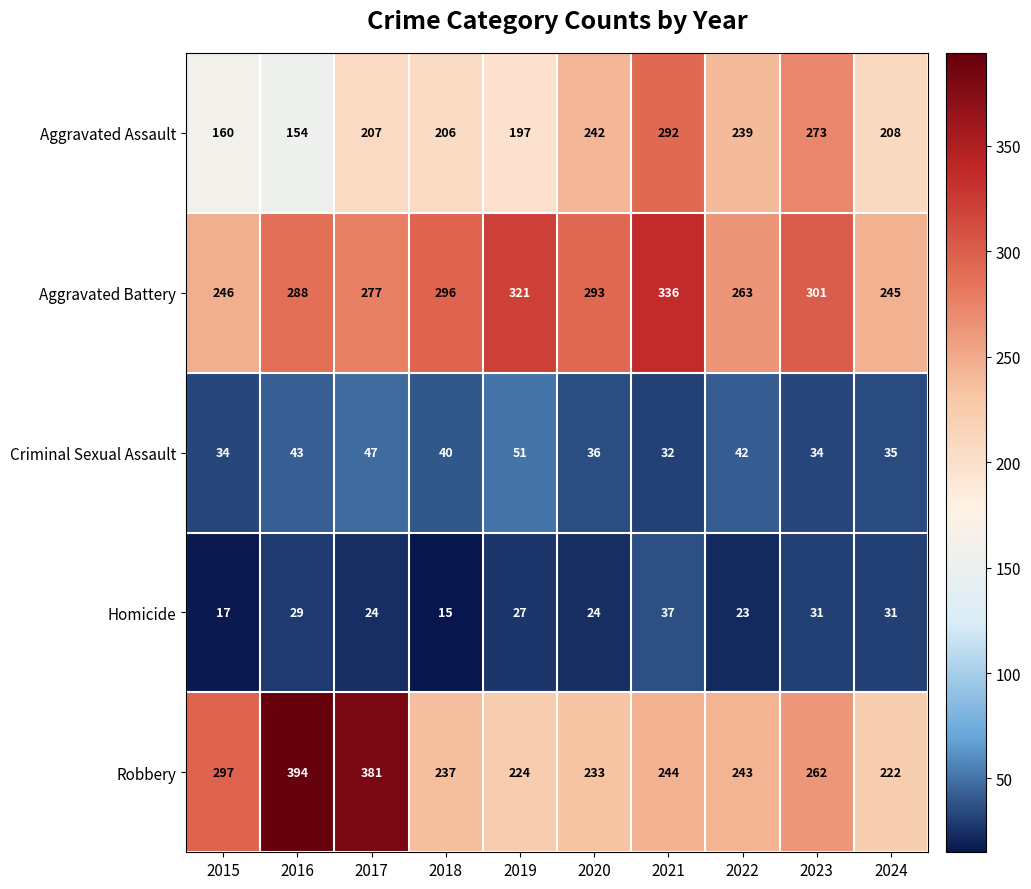

Which series has the largest total across all categories?

Aggravated Battery